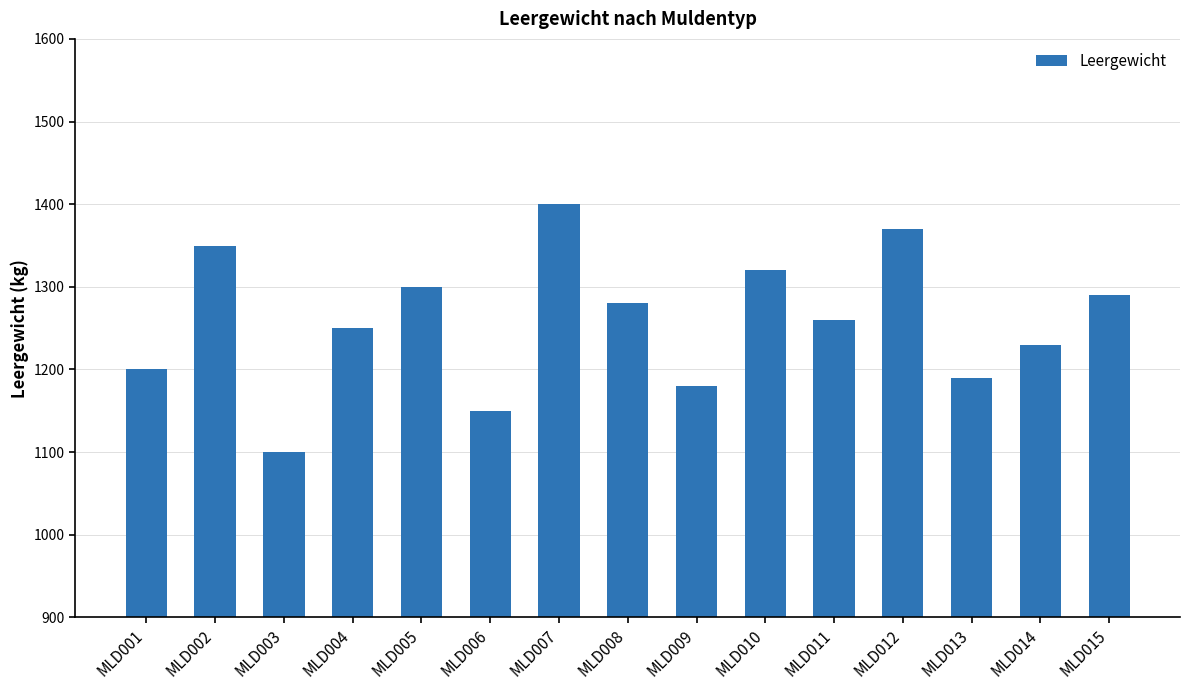

Rank the categories by value from highest to lowest.

MLD007, MLD012, MLD002, MLD010, MLD005, MLD015, MLD008, MLD011, MLD004, MLD014, MLD001, MLD013, MLD009, MLD006, MLD003